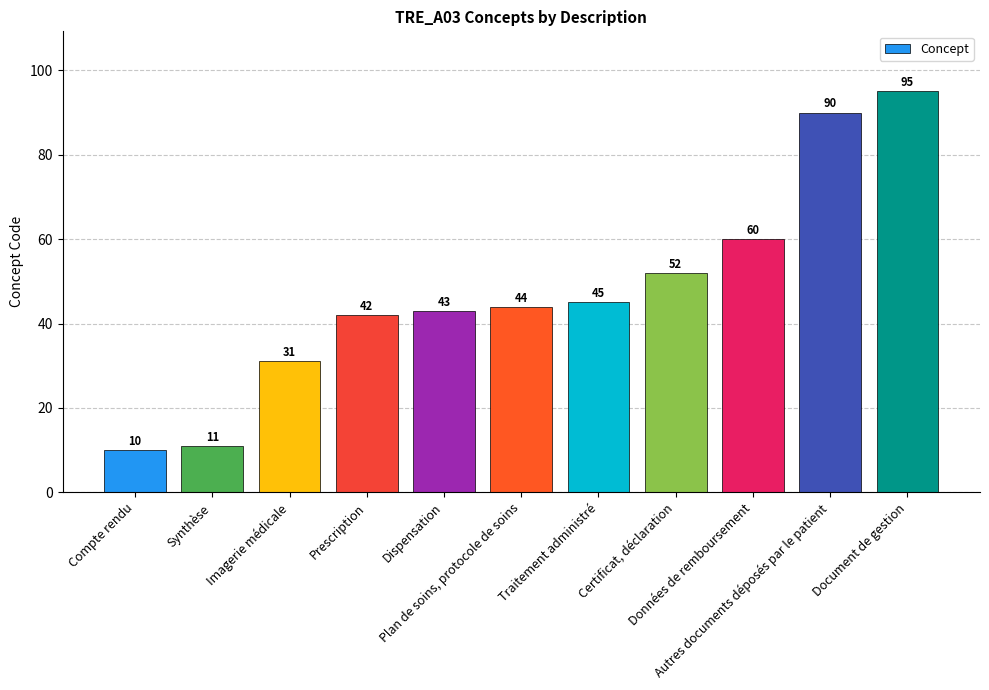

What is the ratio of the value at Traitement administré to the value at Prescription?

1.1